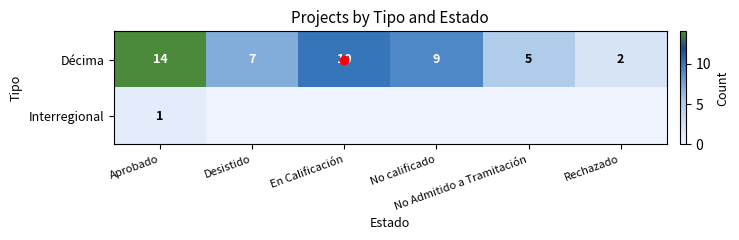

Which has a higher value, No calificado or En Calificación?

En Calificación